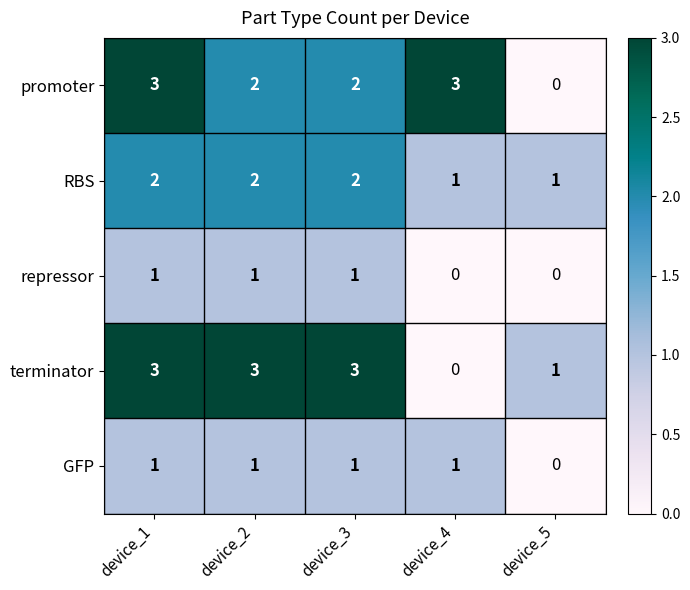

Between device_1 and device_2, which series saw the biggest shift?

promoter